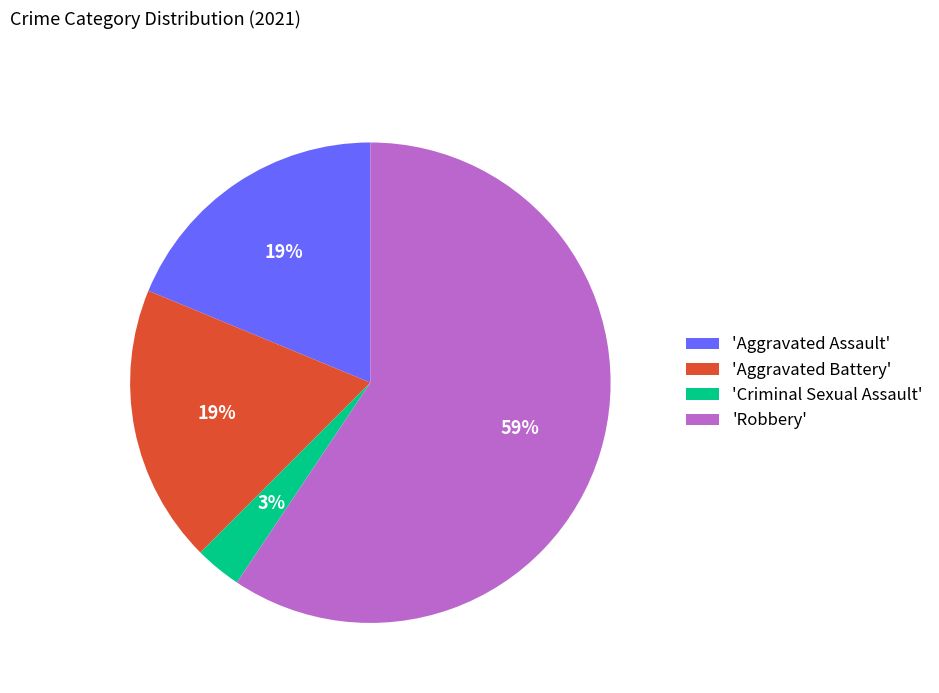

What percentage is the 'Aggravated Battery' slice, to the nearest percent?

19%